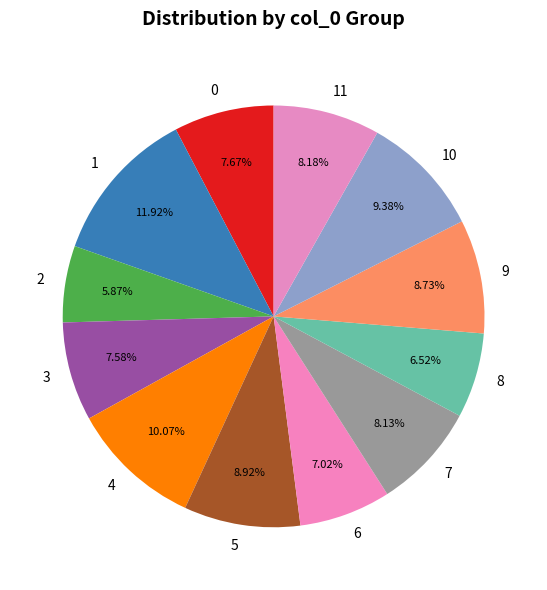

Does 10 represent more than half of the total?

No